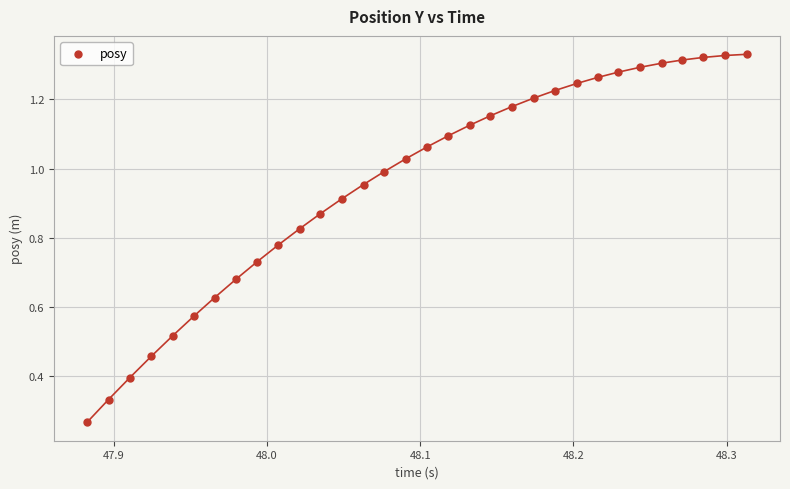

What is the range of X values (max minus min)?

0.4